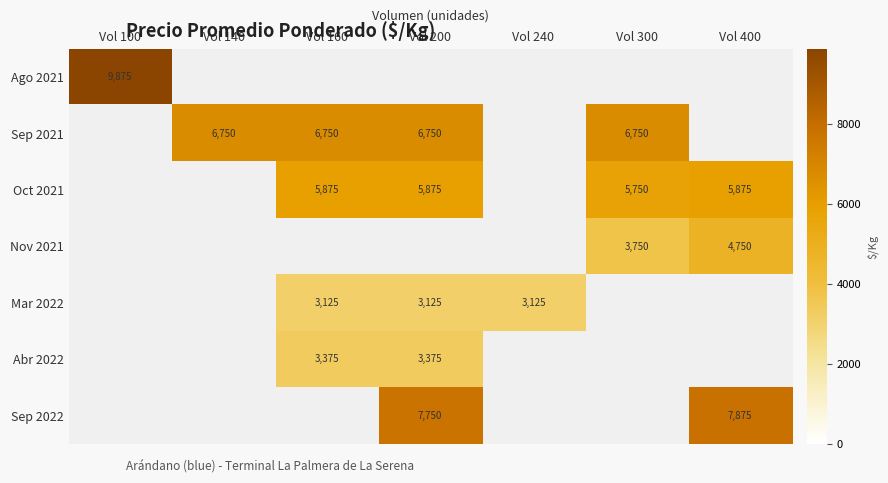

True or false: Oct 2021 has a value of 5875 at Vol 160.

True